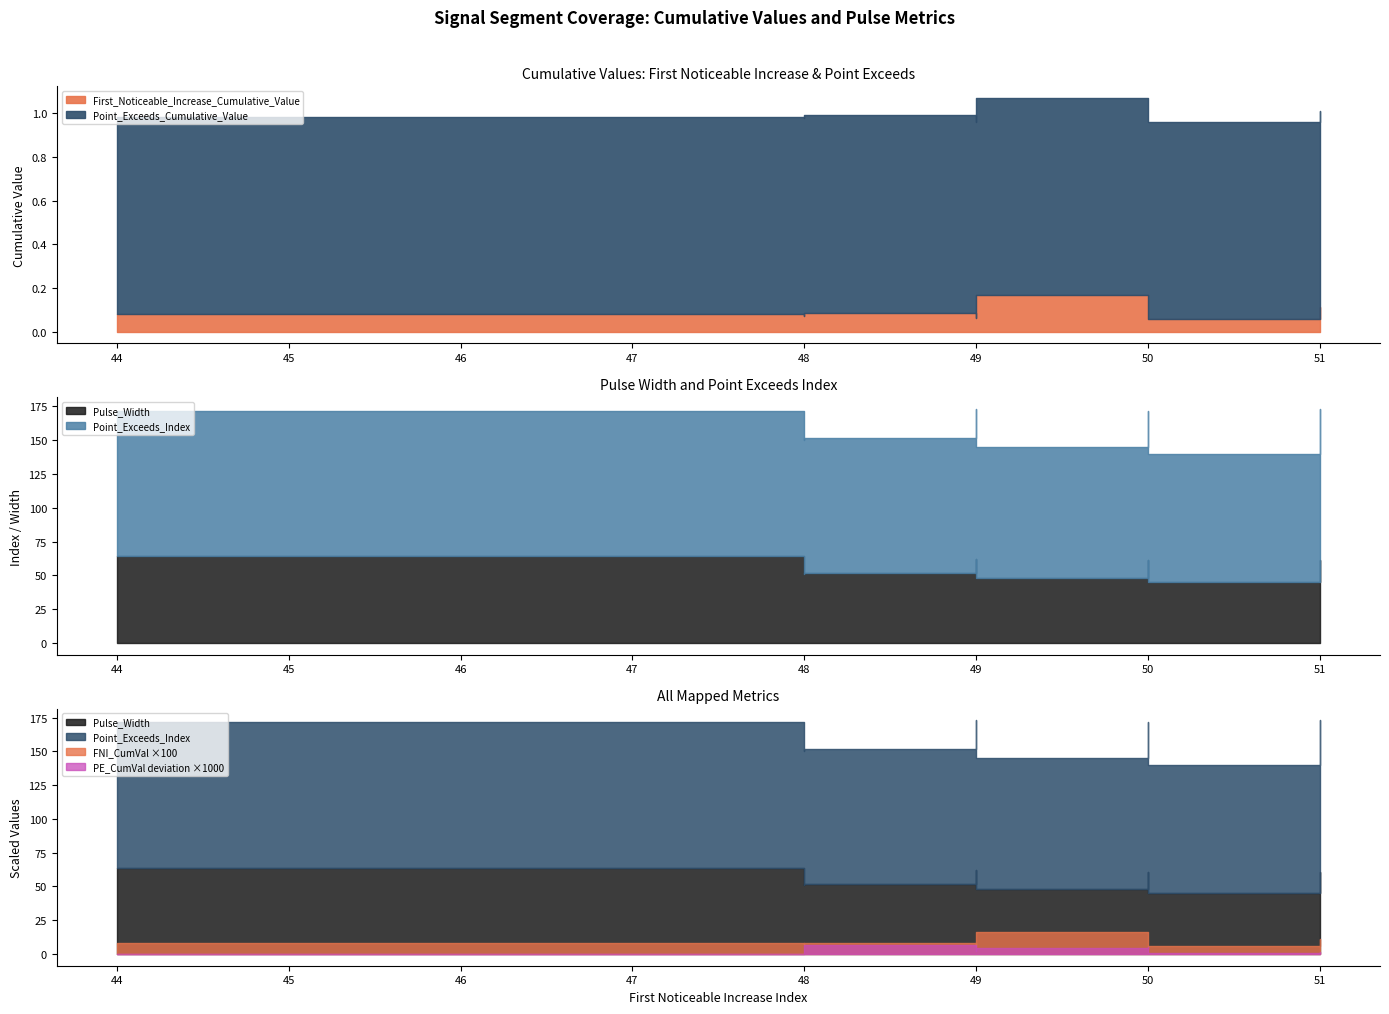

True or false: Pulse_Width and First_Noticeable_Increase_Cumulative_Value cross at least once.

False